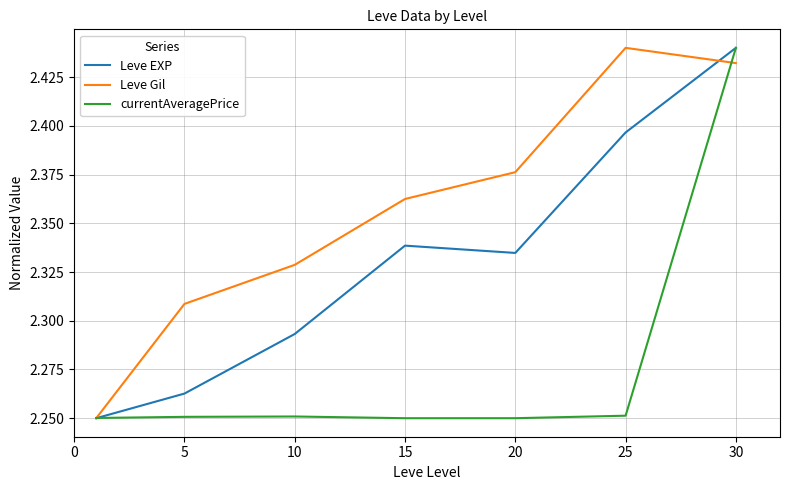

Which series ends up on top after the final intersection of currentAveragePrice and Leve Gil?

currentAveragePrice